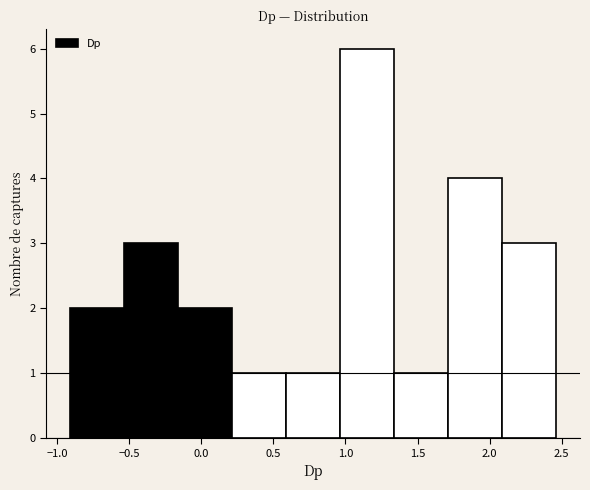

Reading left to right, transcribe this chart: for each bar, give the range it covers on the x-axis and its height. Neither the bar edges nor the heights are printed on the chart, so give them approximately, as read against the axes.

-0.90 to -0.55: 2
-0.55 to -0.15: 3
-0.15 to 0.20: 2
0.20 to 0.60: 1
0.60 to 0.95: 1
0.95 to 1.35: 6
1.35 to 1.70: 1
1.70 to 2.10: 4
2.10 to 2.45: 3